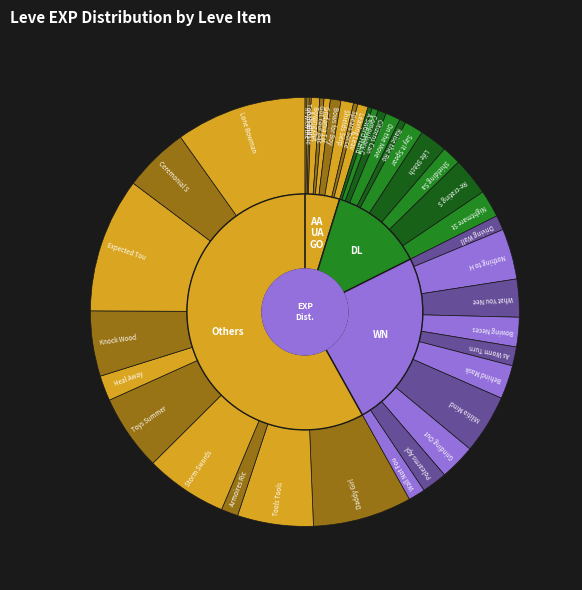

What portion of the pie excludes Life Stitch?

97.9%